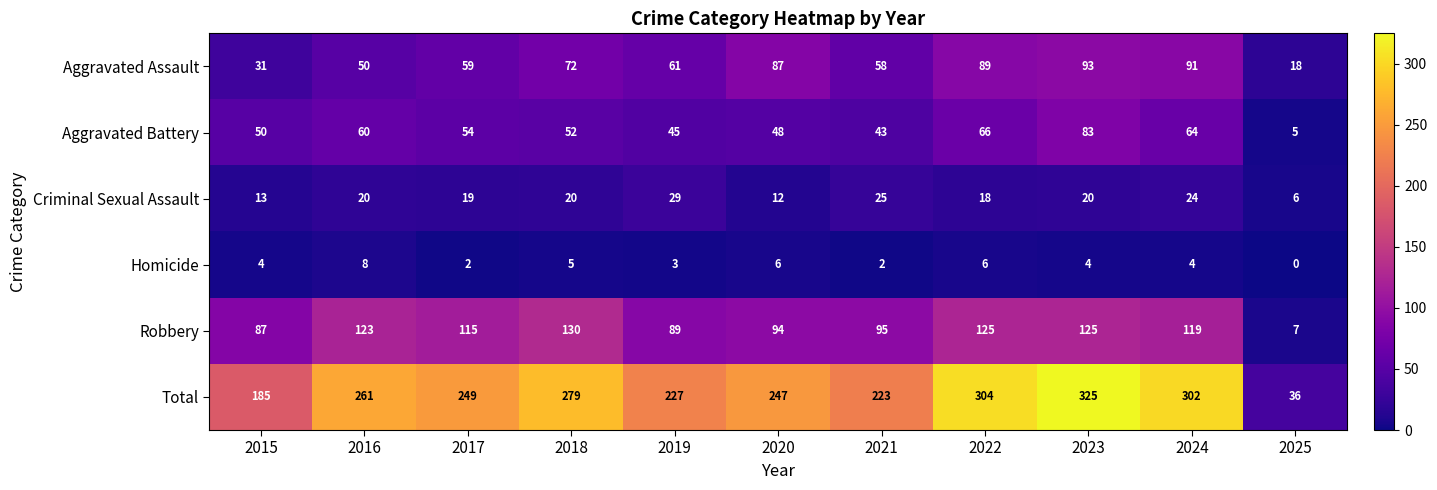

What is the spread (max minus min) of values at 2025?

36